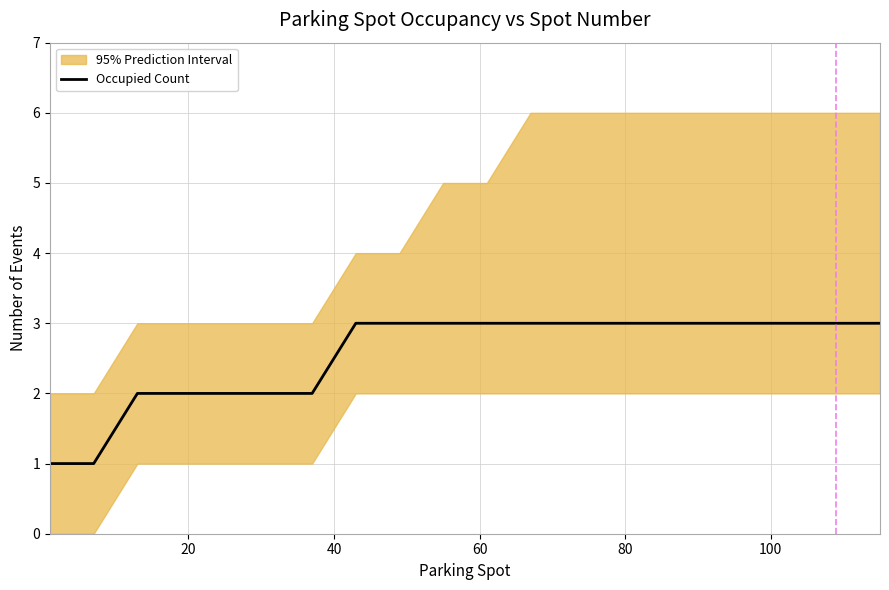

How many lines are shown in the chart?

1